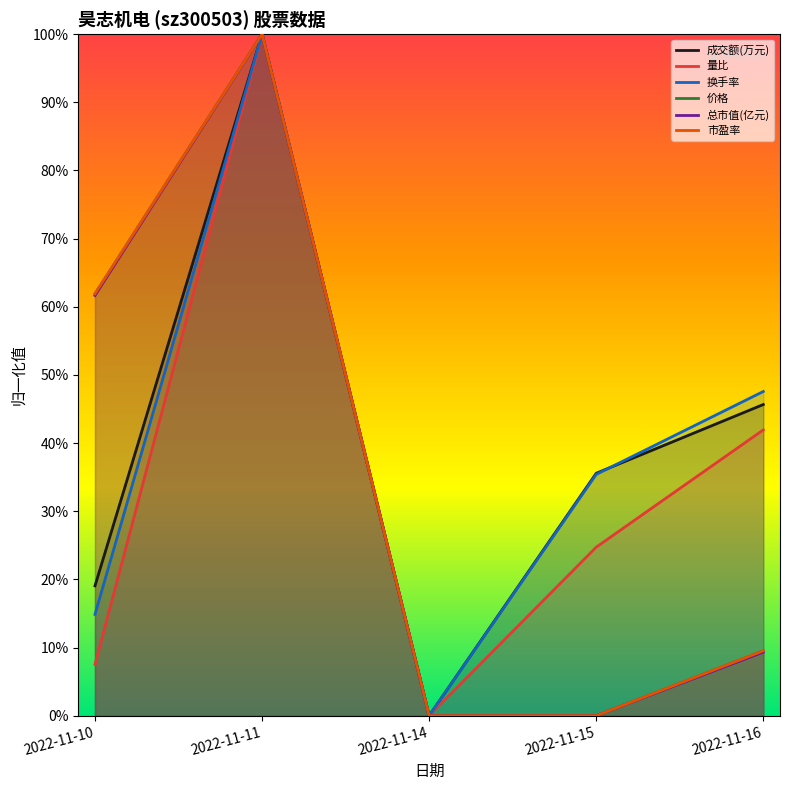

At how many categories does at least one series exceed 13?

4